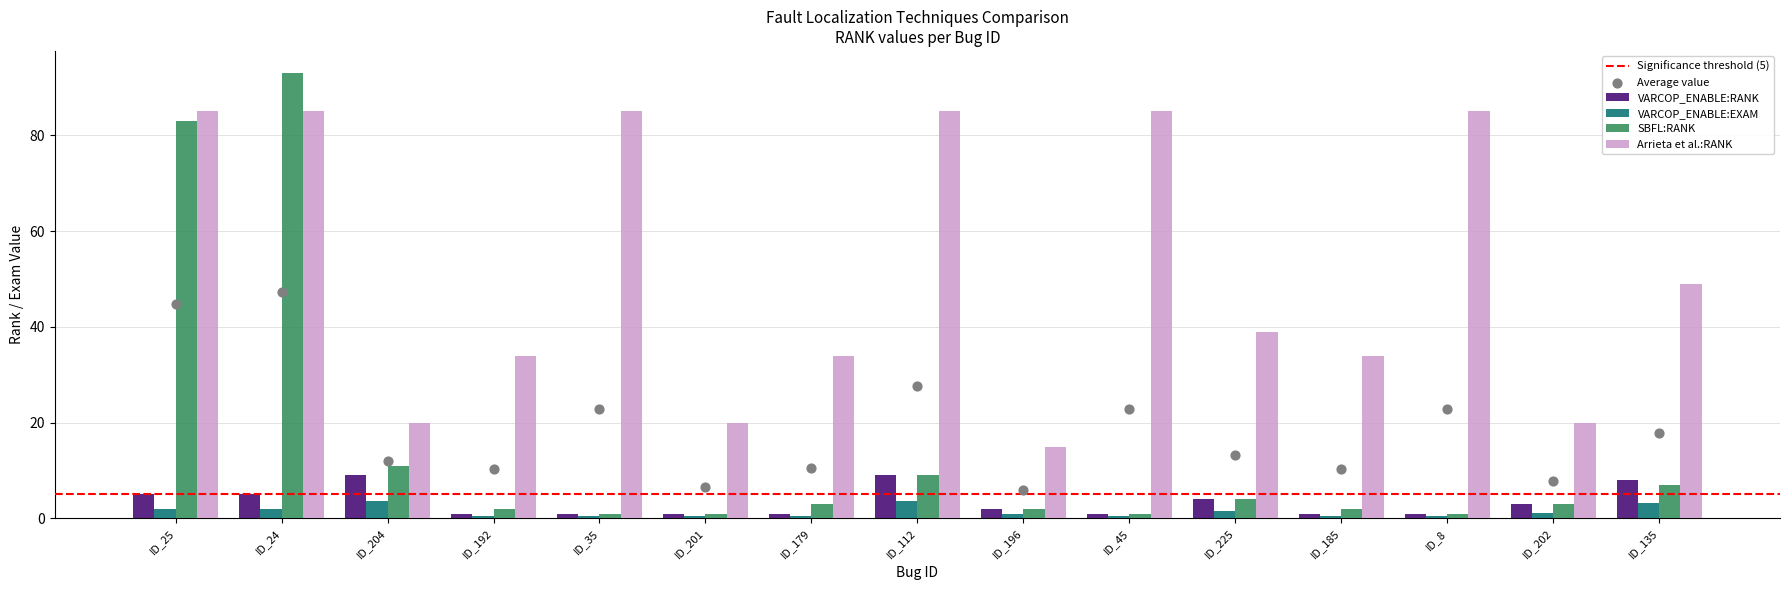

At how many categories does at least one series exceed 61?

6